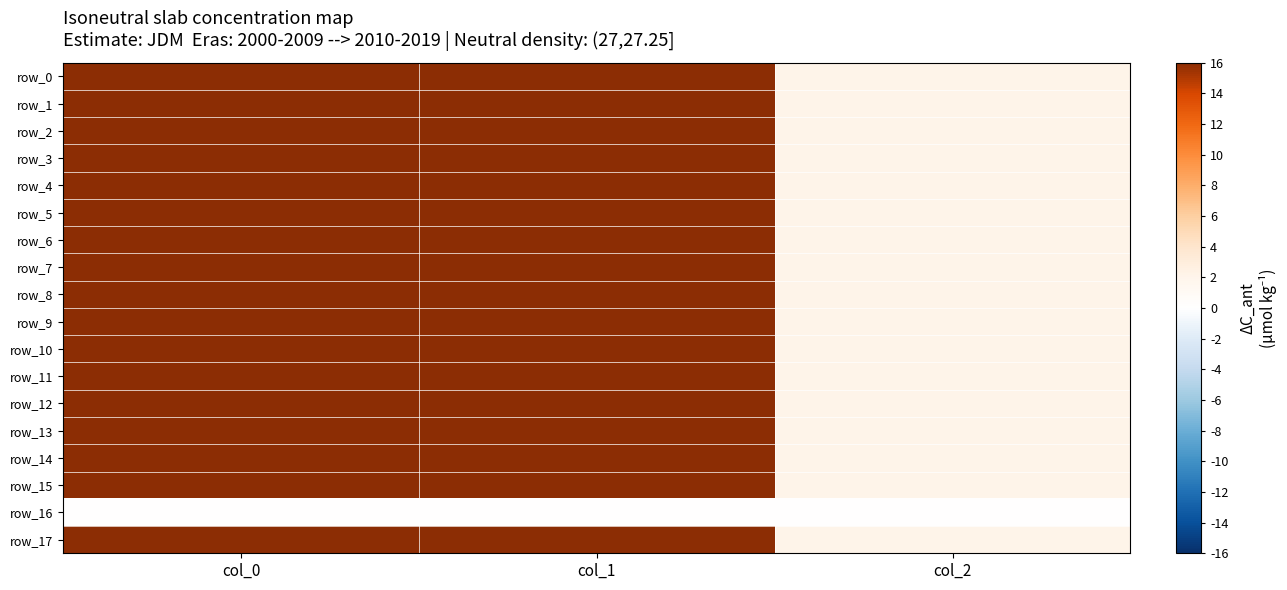

What is the sum of all row_7 values?

1221.3